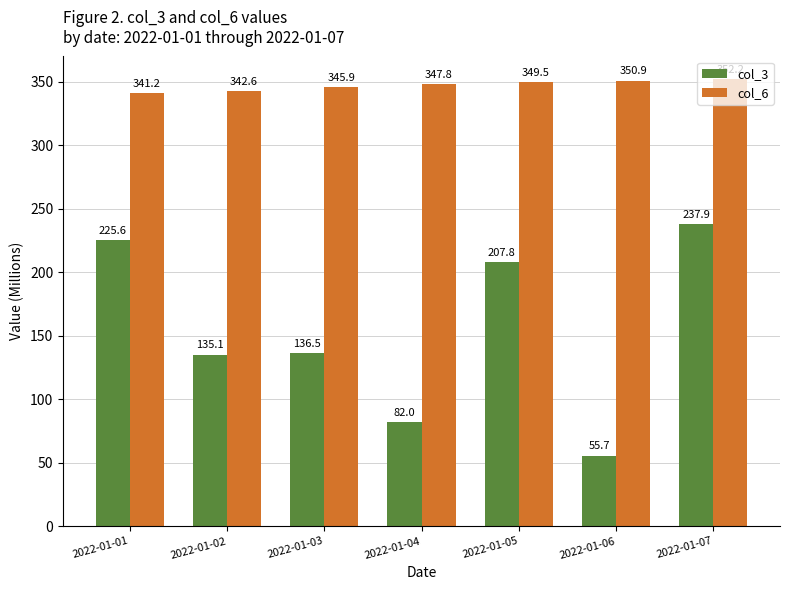

What is the approximate value of col_6 at 2022-01-03?

345.9